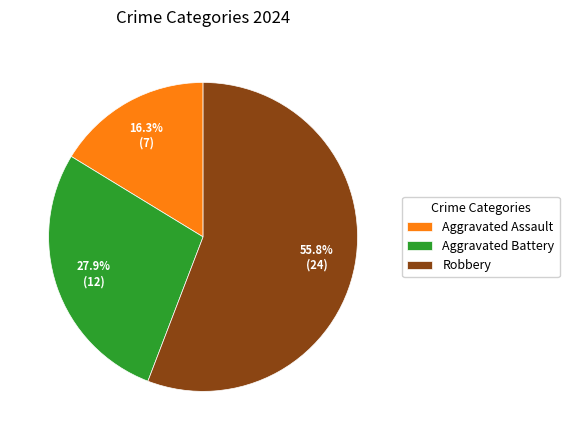

To the nearest percent, what is the difference between the Robbery and Aggravated Assault slice percentages?

40%